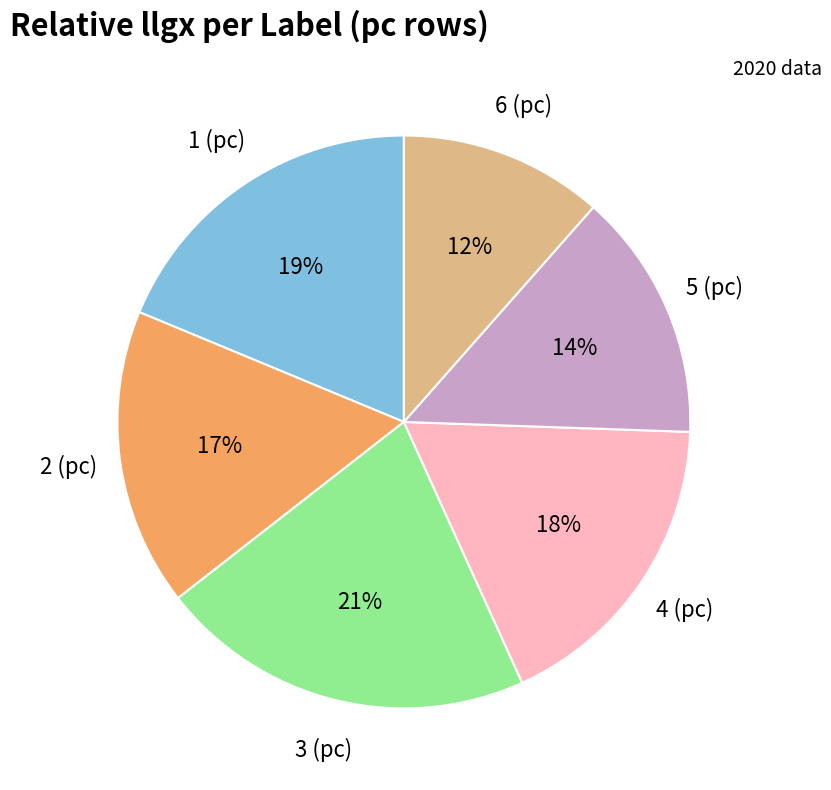

Do 2 (pc) and 1 (pc) together represent more than half of the pie?

No